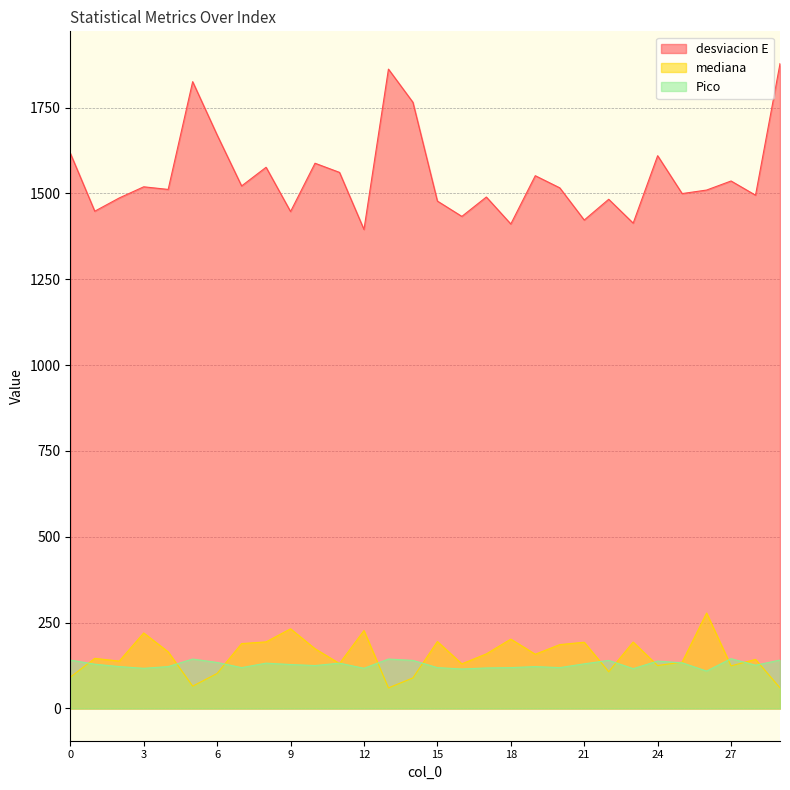

The value of Pico at 25 is 48.4. True or false?

False